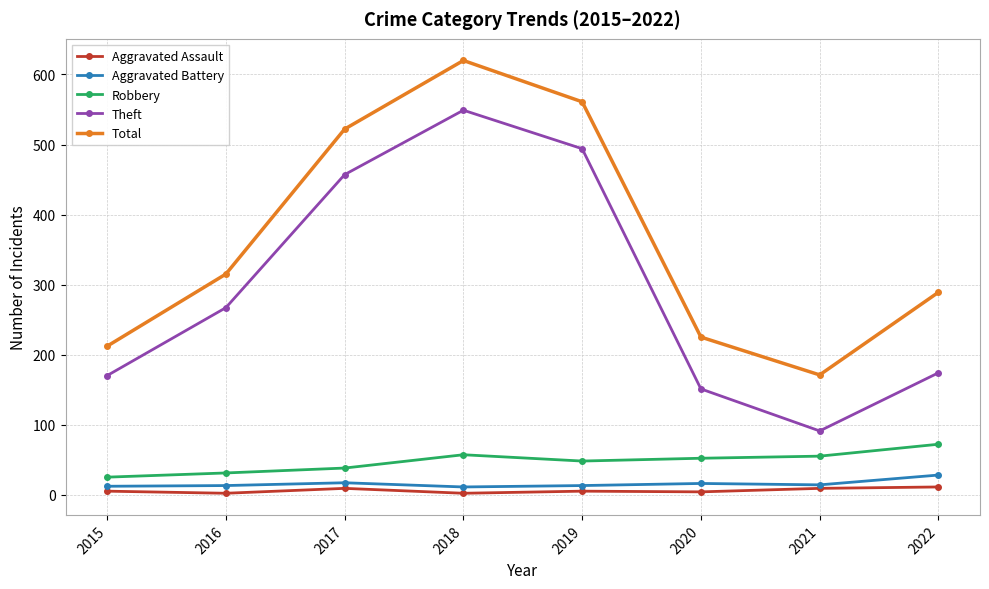

Is it true that Robbery equals 38 at 2017?

True